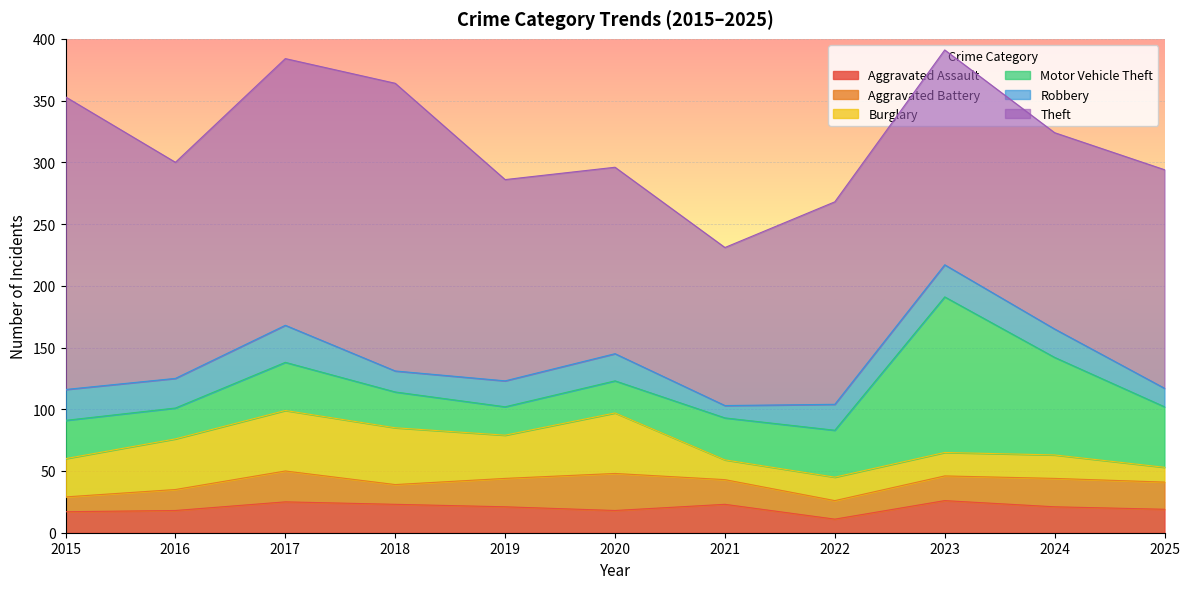

What is the difference between the Theft values at 2023 and 2019?

11